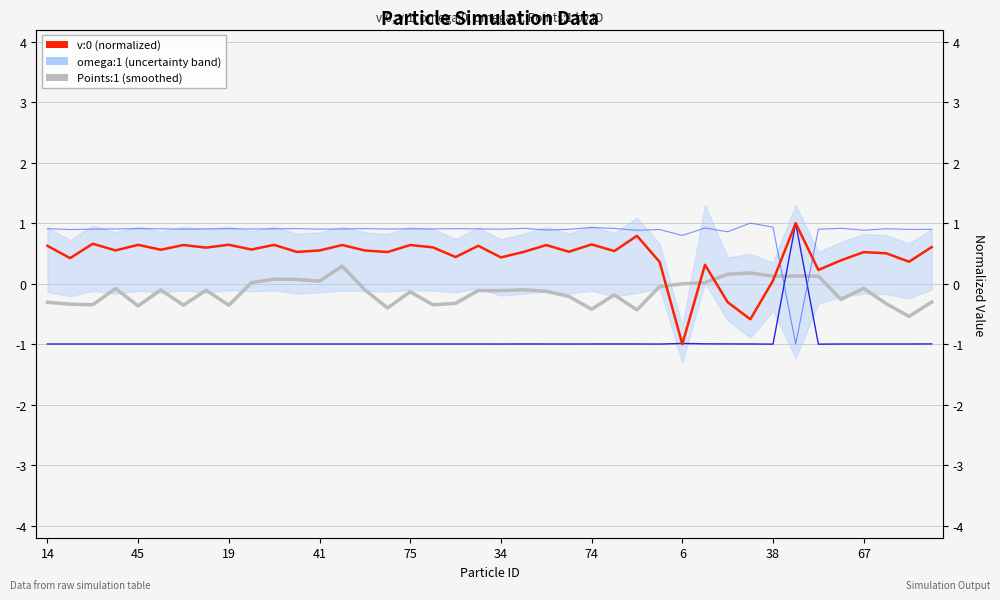

How many interior local peaks does the Points:1 series have?

12